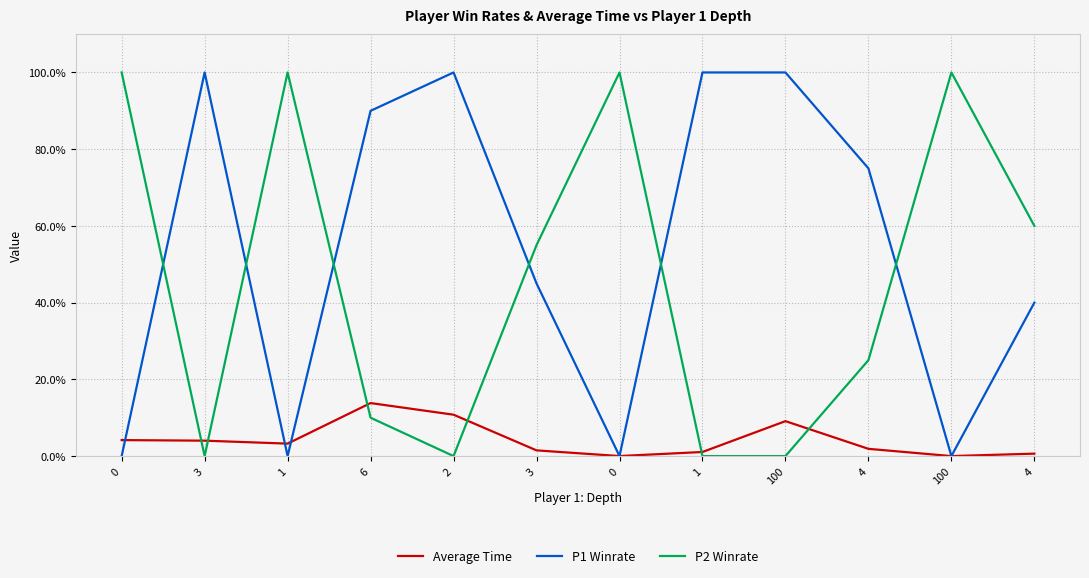

Rank the series by their average value, from highest to lowest.

P1 Winrate, P2 Winrate, Average Time